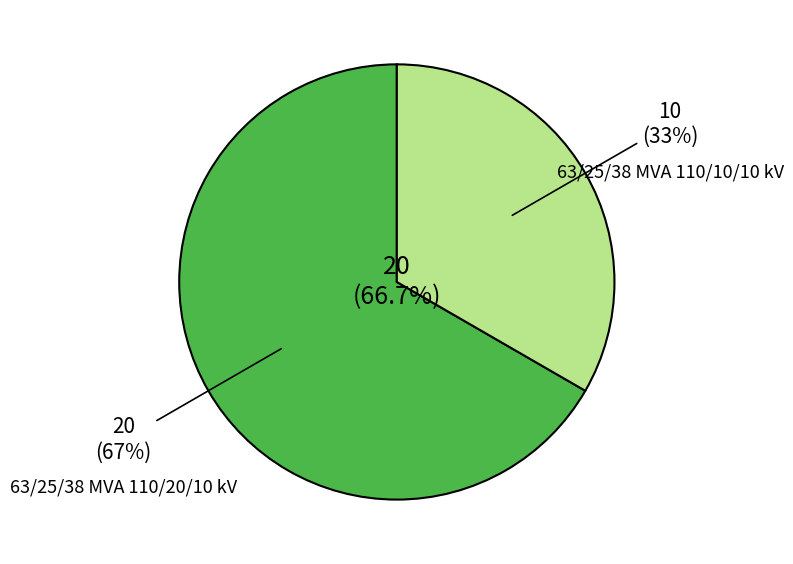

Is it true that 63/25/38 MVA 110/20/10 kV is 67% of the pie?

True